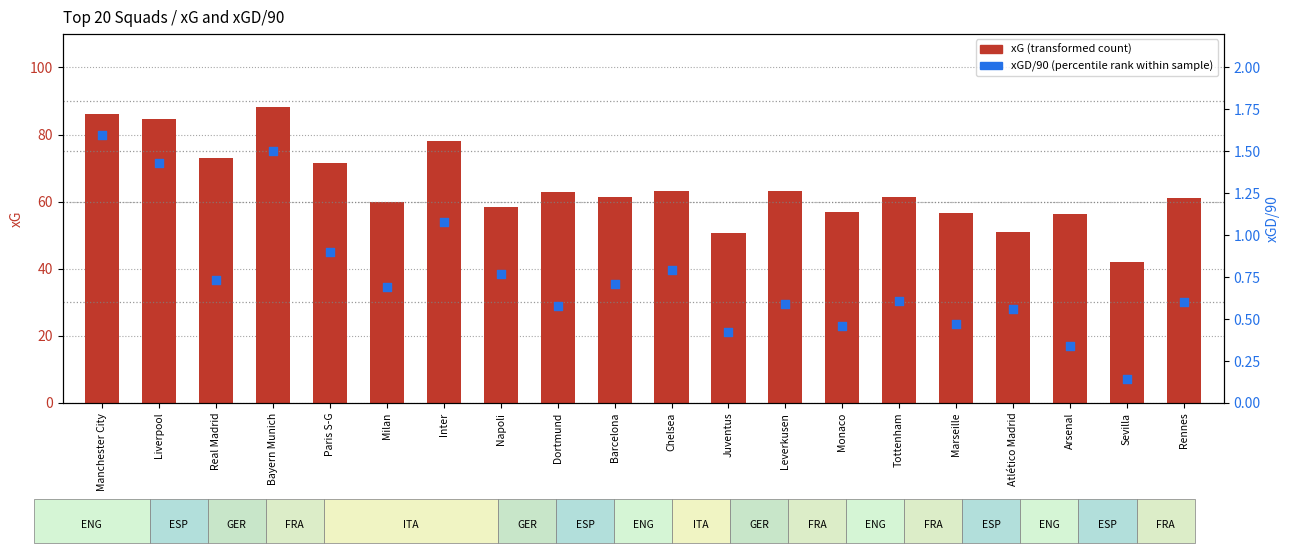

Which series has the largest total across all categories?

xG (transformed count)